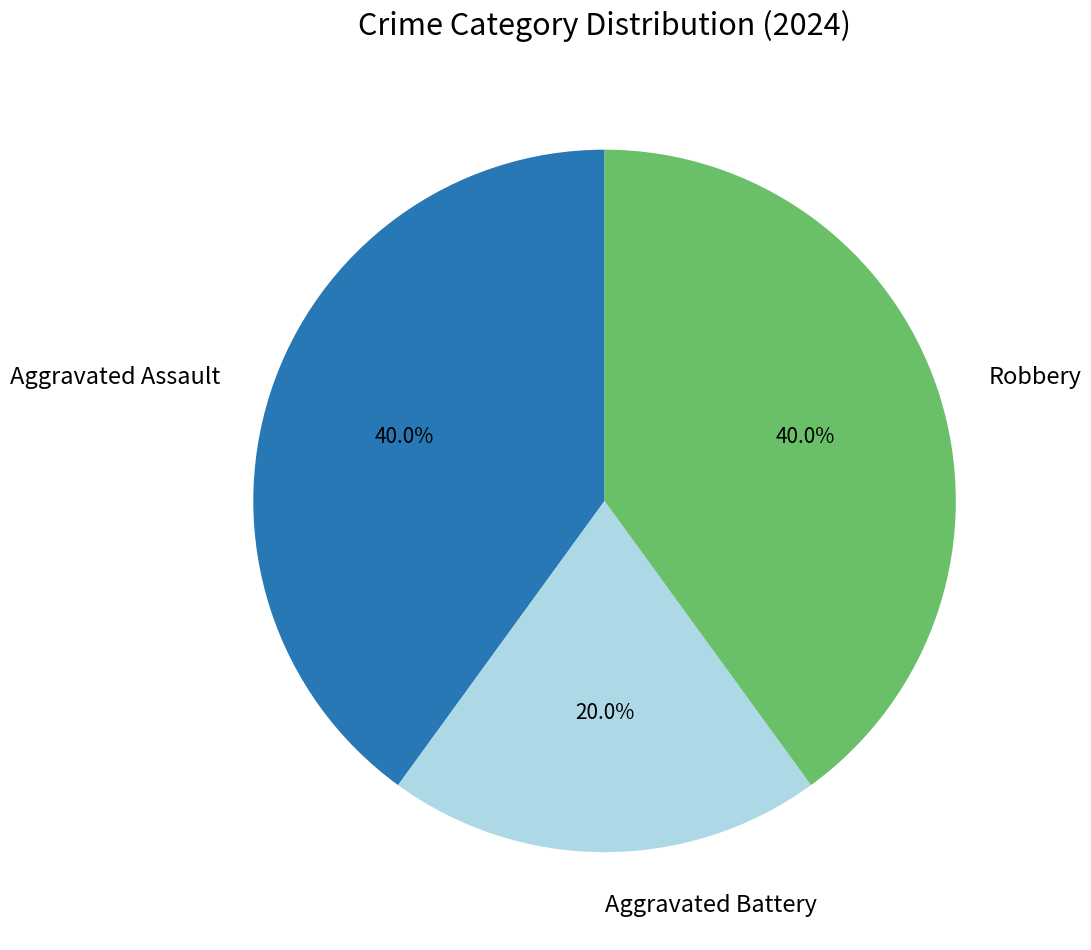

Does Robbery account for over 50% of the chart?

No